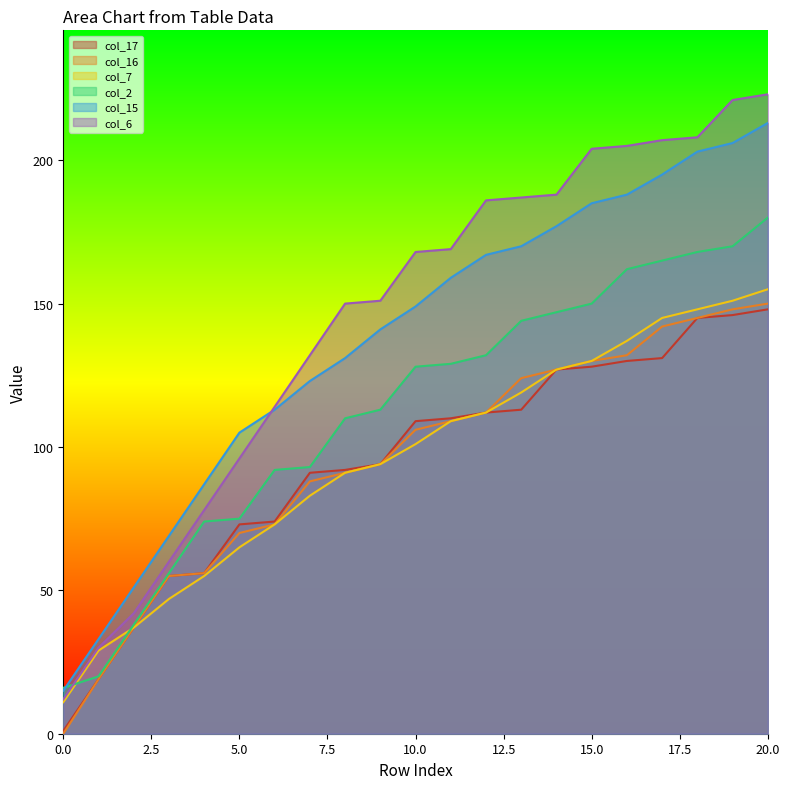

What are all the series names shown in the legend?

col_17, col_16, col_7, col_2, col_15, col_6